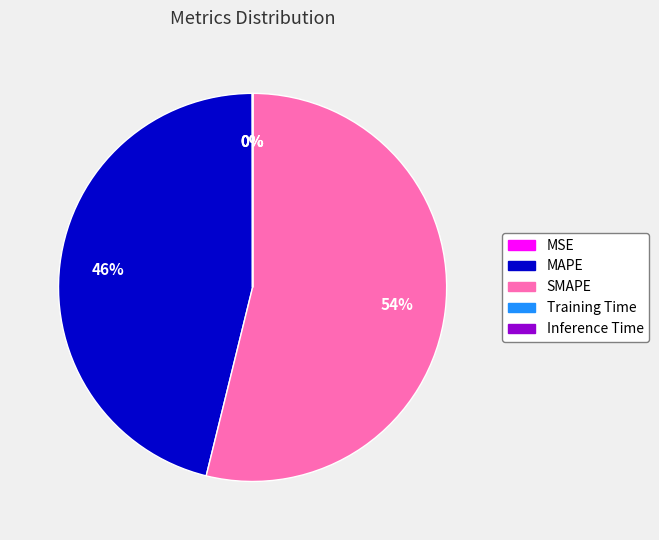

What is the ratio of the value at SMAPE to the value at MAPE?

1.2